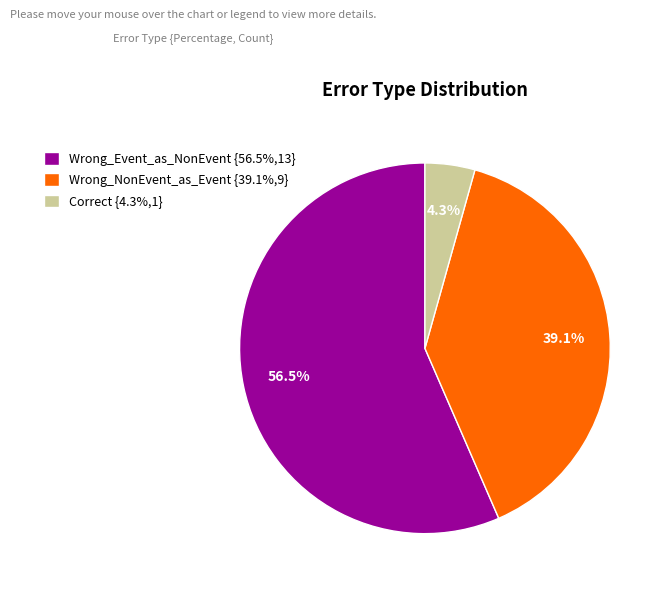

Does any single category account for the majority?

Yes